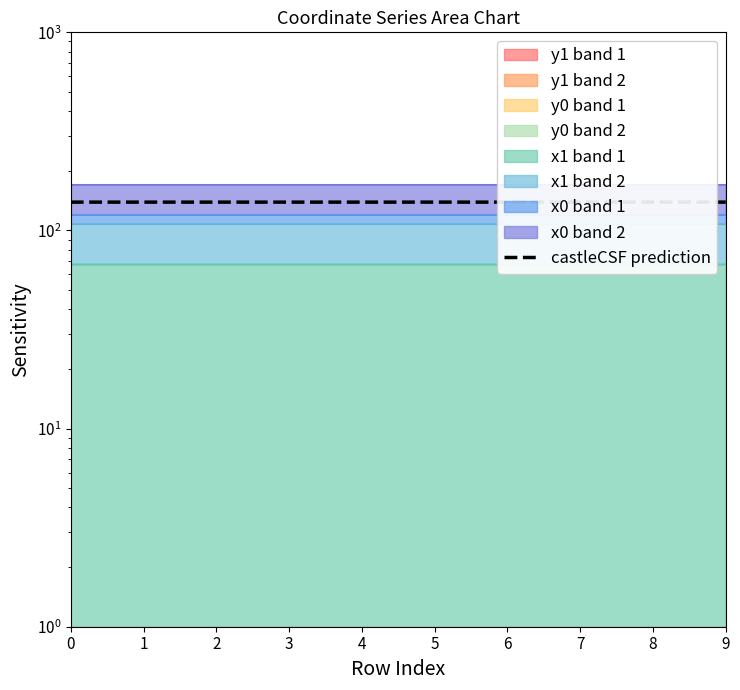

True or false: the data has more than 0 interior local peaks.

True